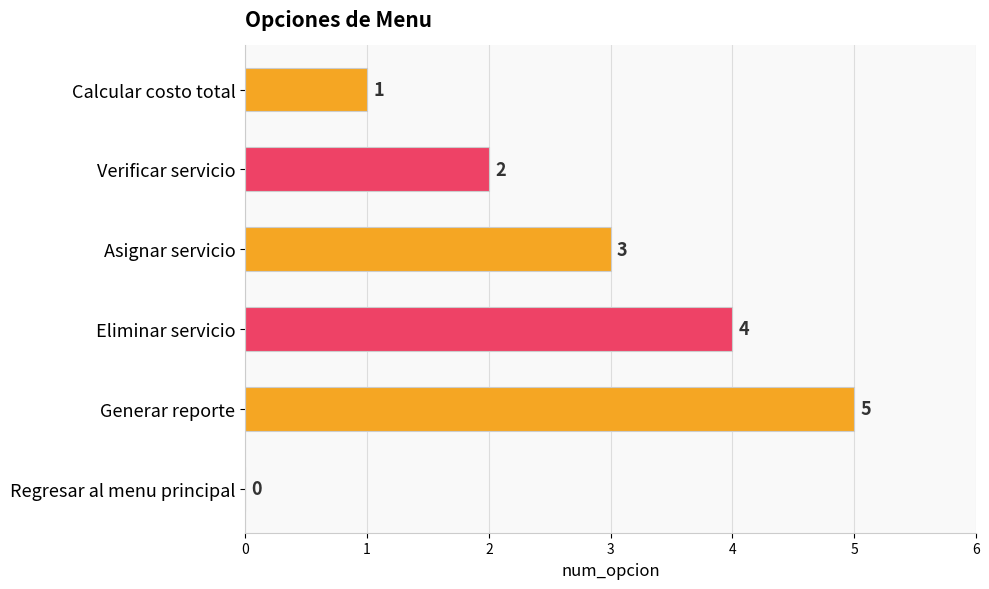

Count the number of data series in this chart.

1